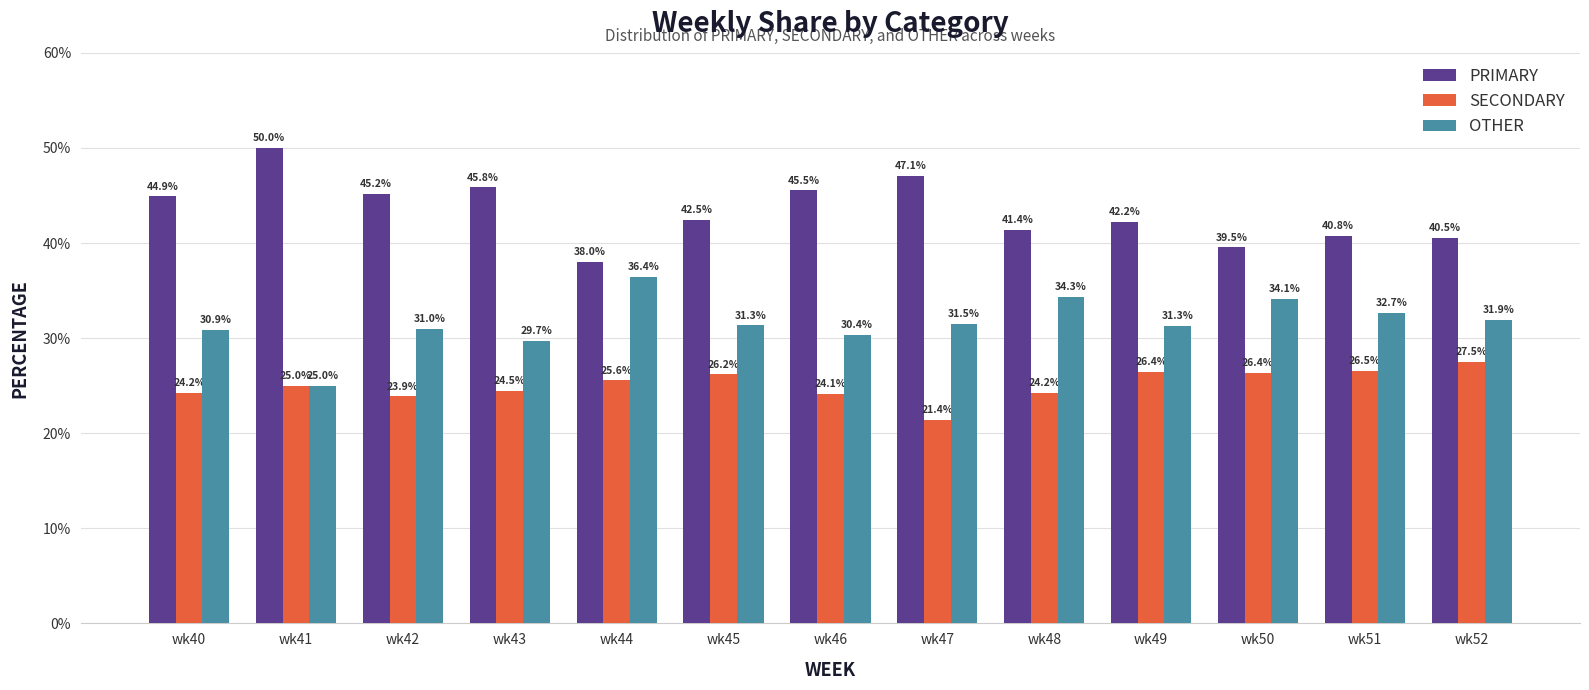

Is the value of SECONDARY at wk52 greater than the value of PRIMARY at wk41?

No